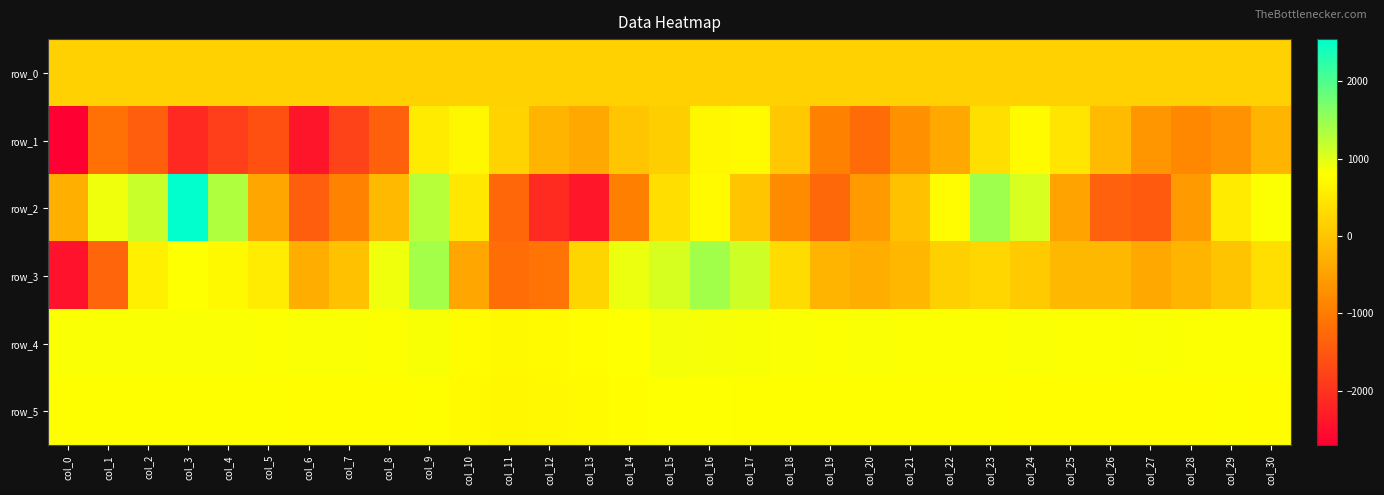

List the series in order of their peak value, highest first.

row_2, row_3, row_4, row_5, row_1, row_0